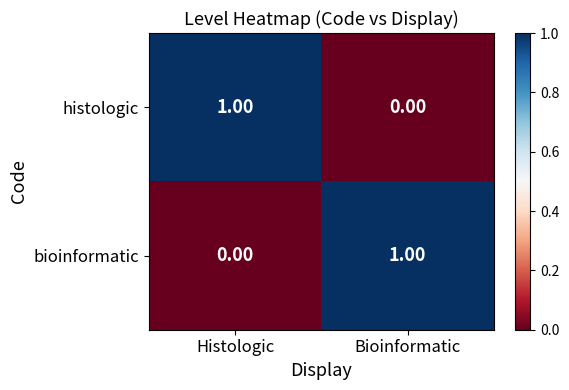

Which category has the lowest value in the bioinformatic series?

Histologic